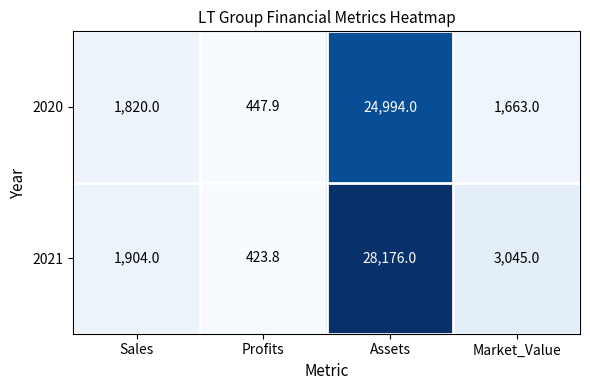

What value does the 2020 series have at Profits?

447.9